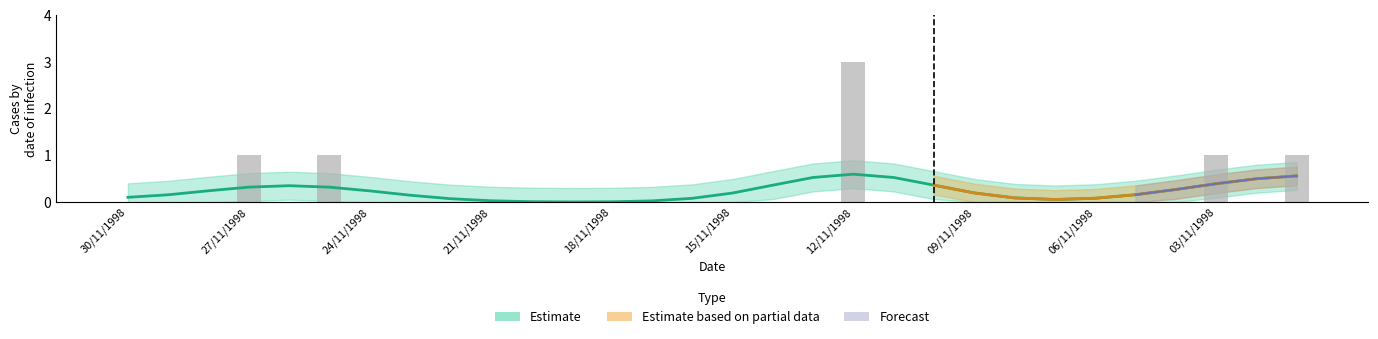

Rank the categories by value from highest to lowest.

12/11/1998, 27/11/1998, 25/11/1998, 03/11/1998, 01/11/1998, 30/11/1998, 29/11/1998, 28/11/1998, 26/11/1998, 24/11/1998, 23/11/1998, 22/11/1998, 21/11/1998, 20/11/1998, 19/11/1998, 18/11/1998, 17/11/1998, 16/11/1998, 15/11/1998, 14/11/1998, 13/11/1998, 11/11/1998, 10/11/1998, 09/11/1998, 08/11/1998, 07/11/1998, 06/11/1998, 05/11/1998, 04/11/1998, 02/11/1998